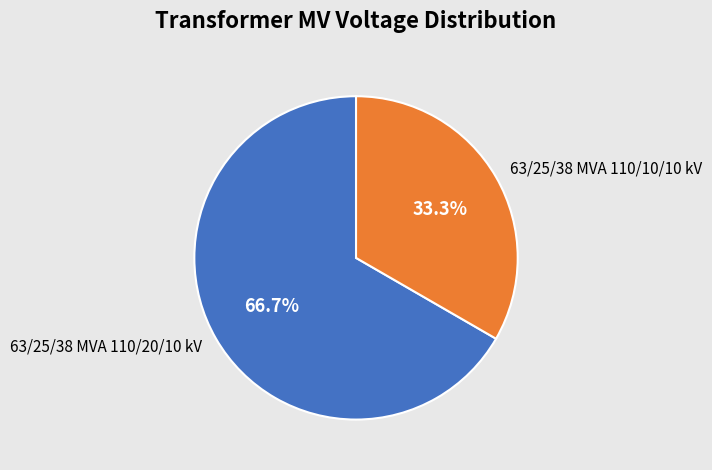

Which slice represents more than half of the pie?

63/25/38 MVA 110/20/10 kV